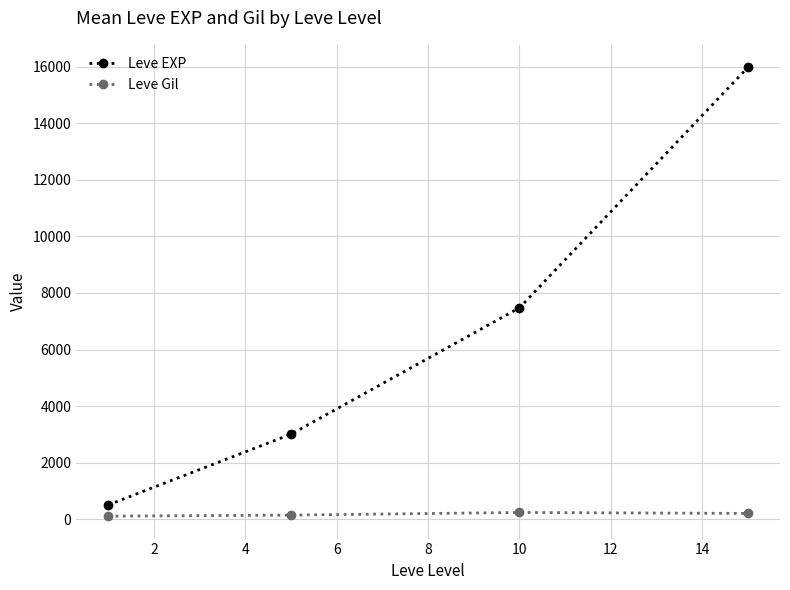

What is the maximum value shown in the chart?

15975.0